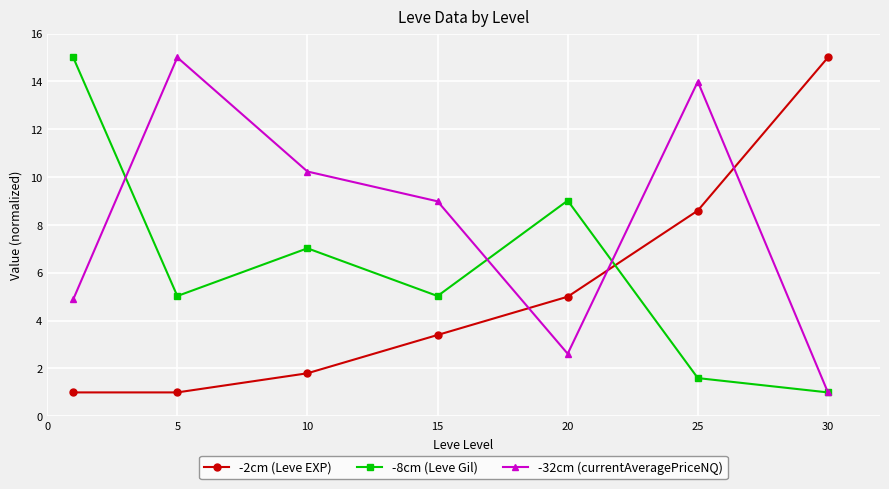

Reading left to right, what are all the values shown in this chart?

-2cm (Leve EXP): 1.0	1.0	1.8	3.4	5.0	8.6	15.0
-8cm (Leve Gil): 15.0	5.0	7.0	5.0	9.0	1.6	1.0
-32cm (currentAveragePriceNQ): 4.9	15.0	10.2	9.0	2.6	14.0	1.0